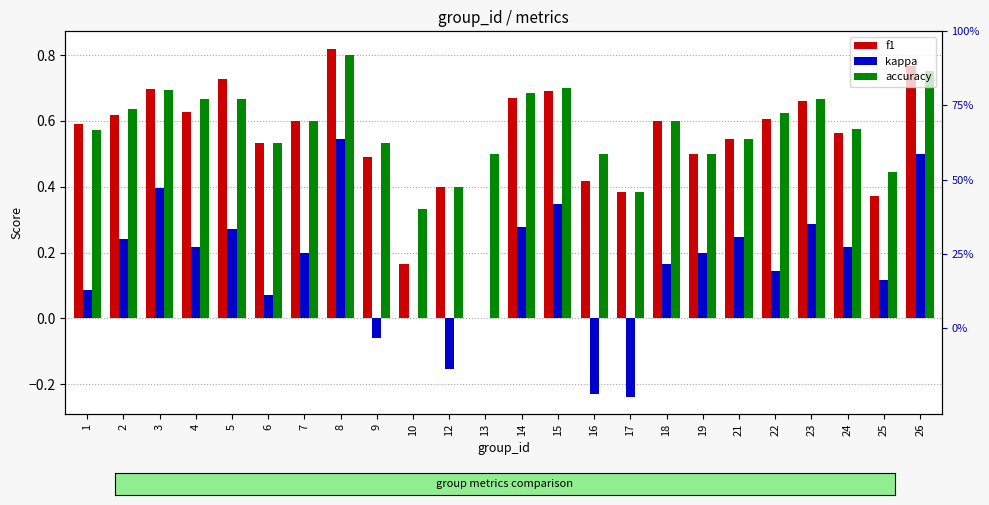

What is the average value of the accuracy series?

0.6